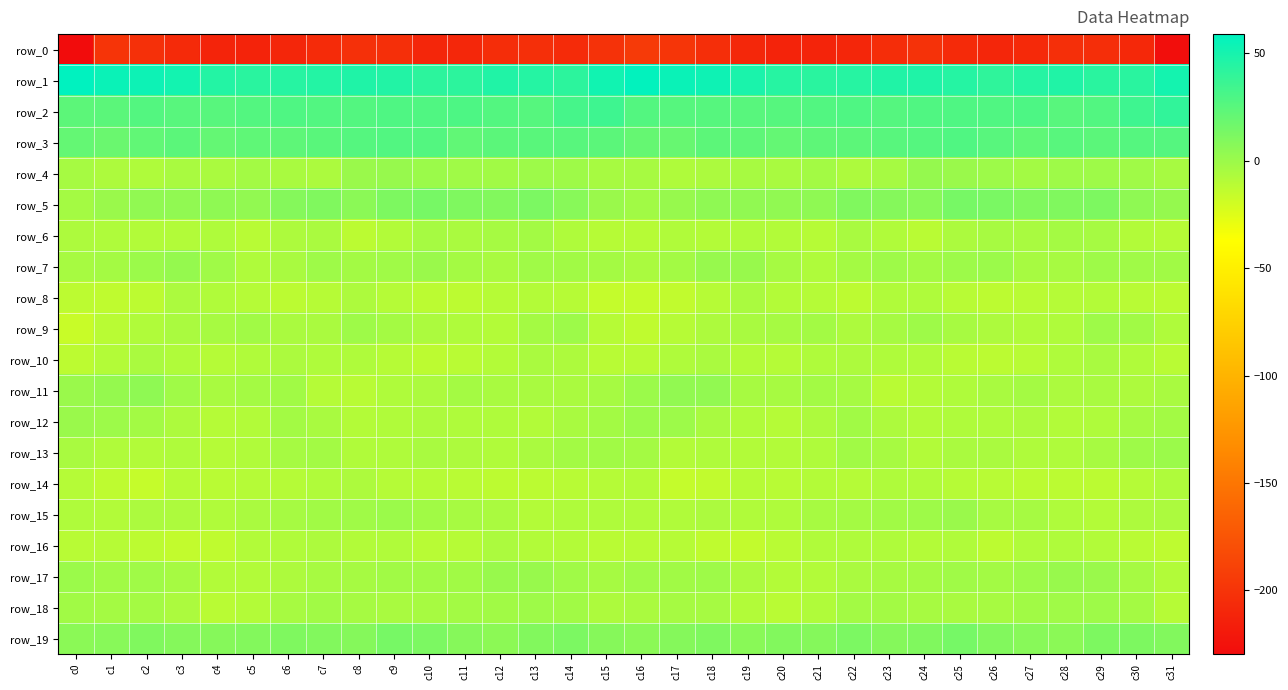

True or false: row_9 has a value of -3.0 at c6.

False